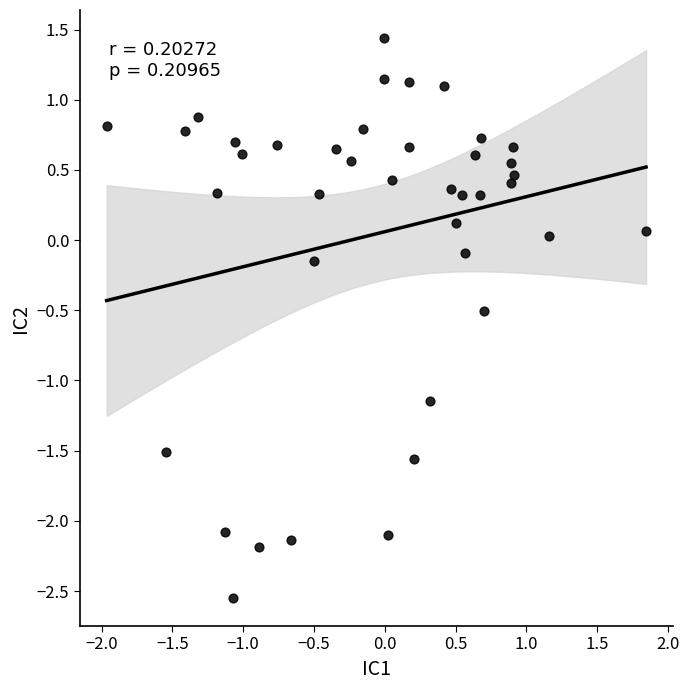

What is the range of X values (max minus min)?

3.8